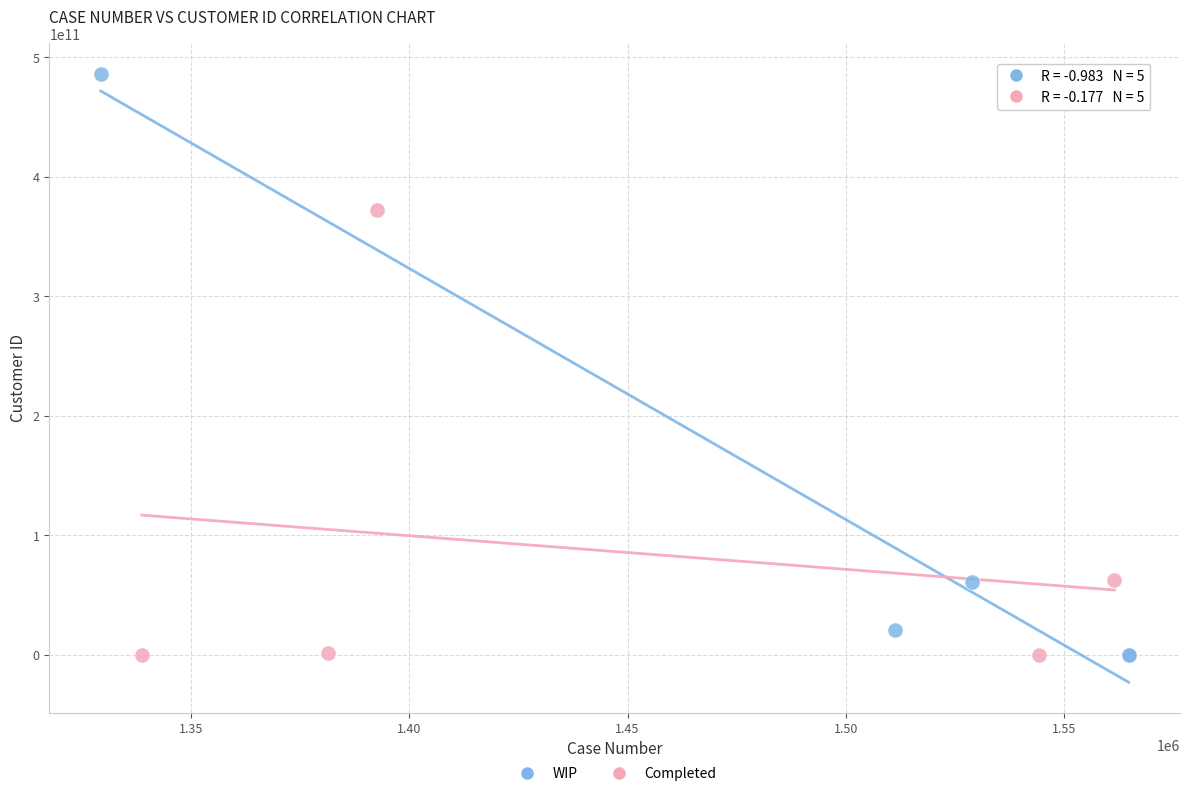

Which series reaches the maximum Y coordinate?

WIP